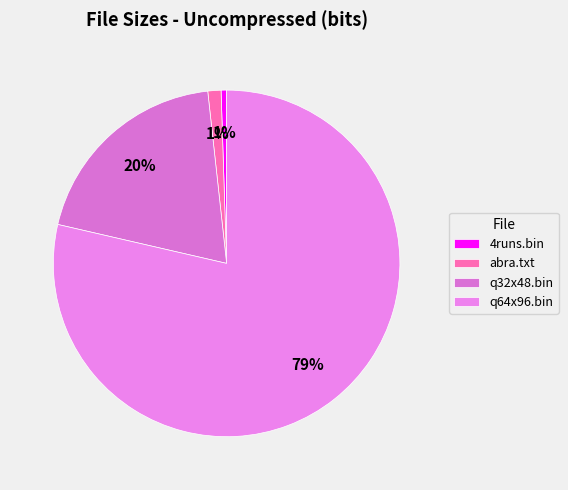

Count the number of slices in the pie.

4